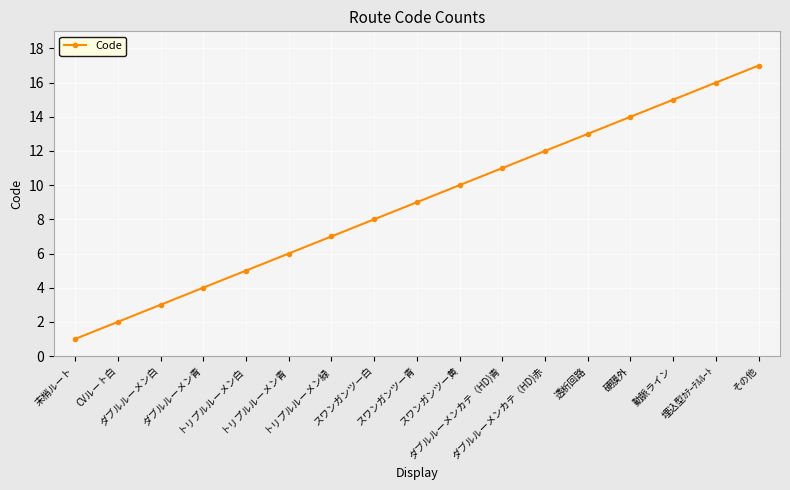

How many lines are shown in the chart?

1